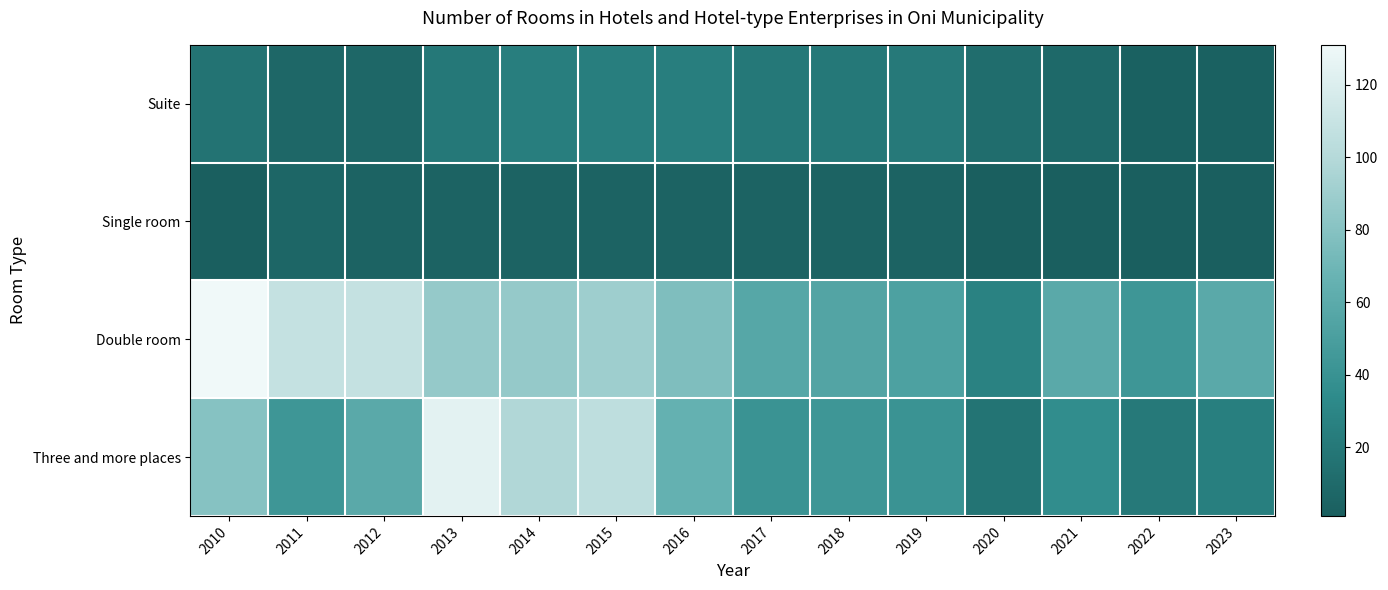

Reading left to right, transcribe all the data shown in this chart.

Suite: 2010=16	2011=8	2012=8	2013=20	2014=24	2015=24	2016=24	2017=20	2018=20	2019=21	2020=12	2021=9	2022=3	2023=3
Single room: 2010=2	2011=7	2012=5	2013=5	2014=5	2015=5	2016=5	2017=5	2018=5	2019=5	2020=1	2021=1	2022=1	2023=1
Double room: 2010=131	2011=108	2012=108	2013=86	2014=86	2015=90	2016=77	2017=57	2018=55	2019=52	2020=27	2021=59	2022=43	2023=59
Three and more places: 2010=80	2011=43	2012=59	2013=124	2014=98	2015=105	2016=65	2017=41	2018=43	2019=41	2020=17	2021=36	2022=21	2023=25